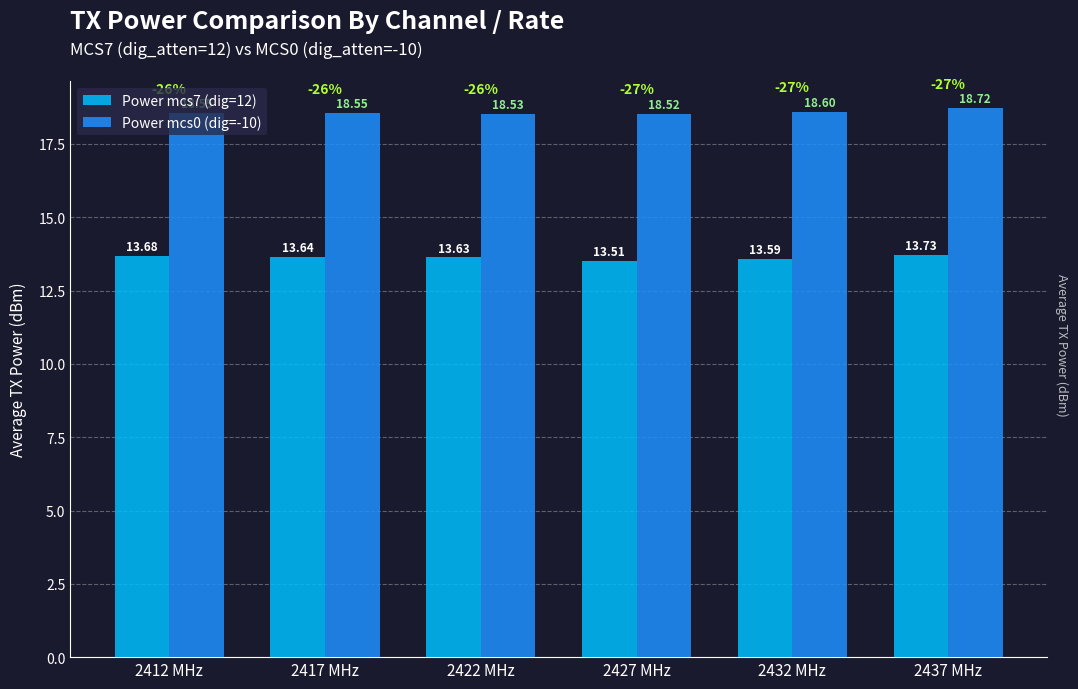

Reading left to right, extract all data points from this chart.

Power mcs7 (dig=12): 13.7	13.6	13.6	13.5	13.6	13.7
Power mcs0 (dig=-10): 18.6	18.6	18.5	18.5	18.6	18.7